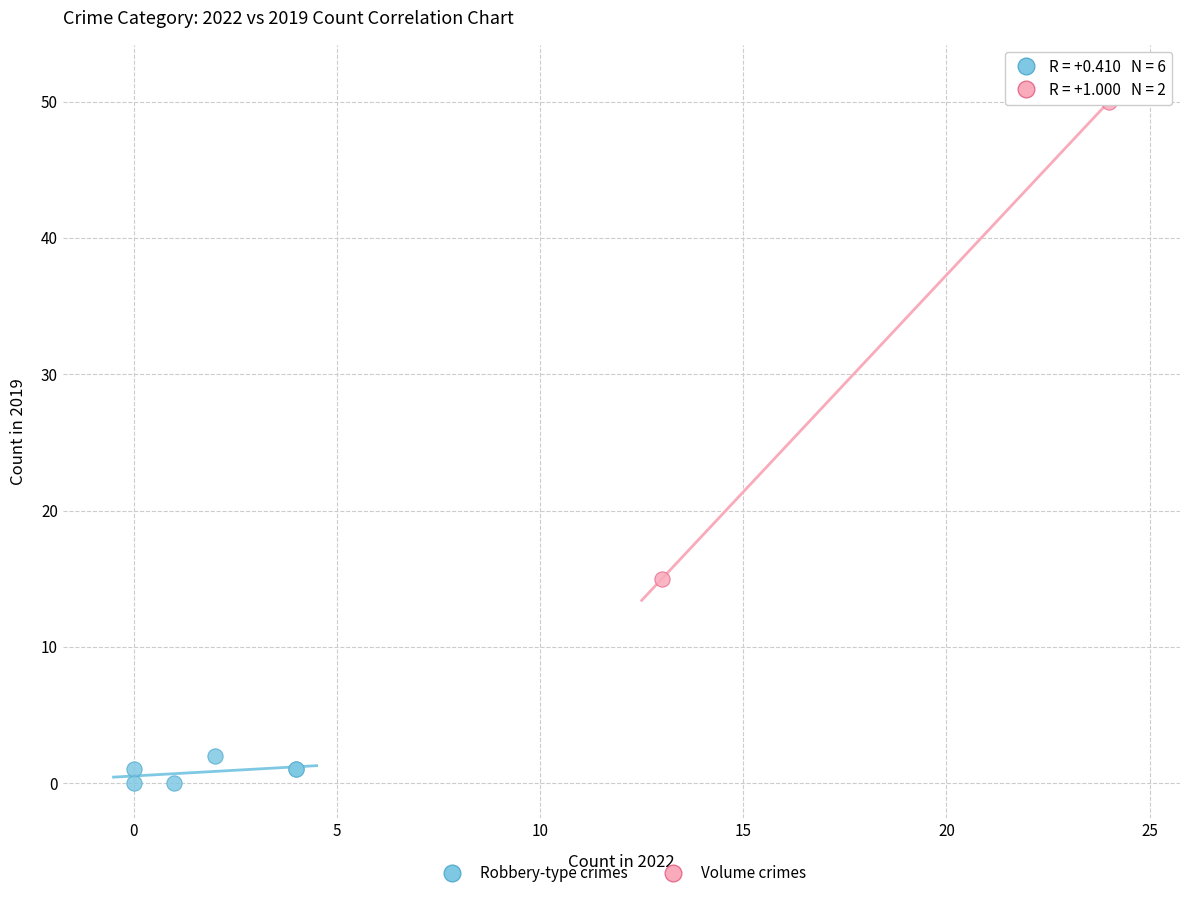

What are all the series names shown in the legend?

Robbery-type crimes, Volume crimes